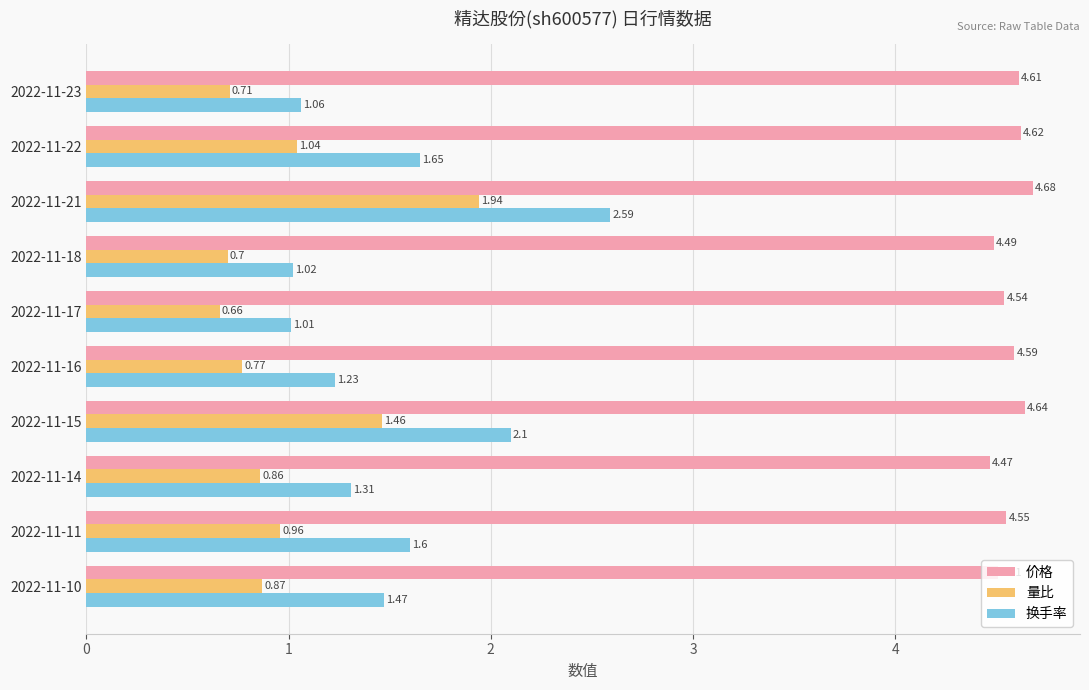

How many categories are shown in the chart?

10